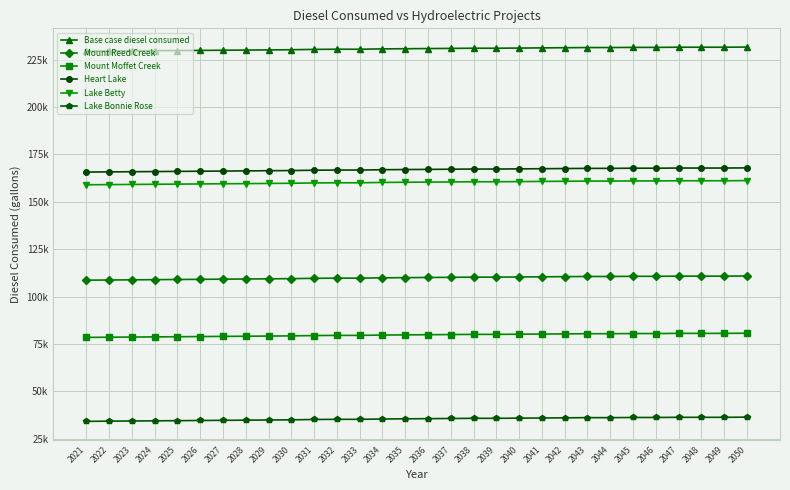

At which category is the sum across all series the highest?

2050